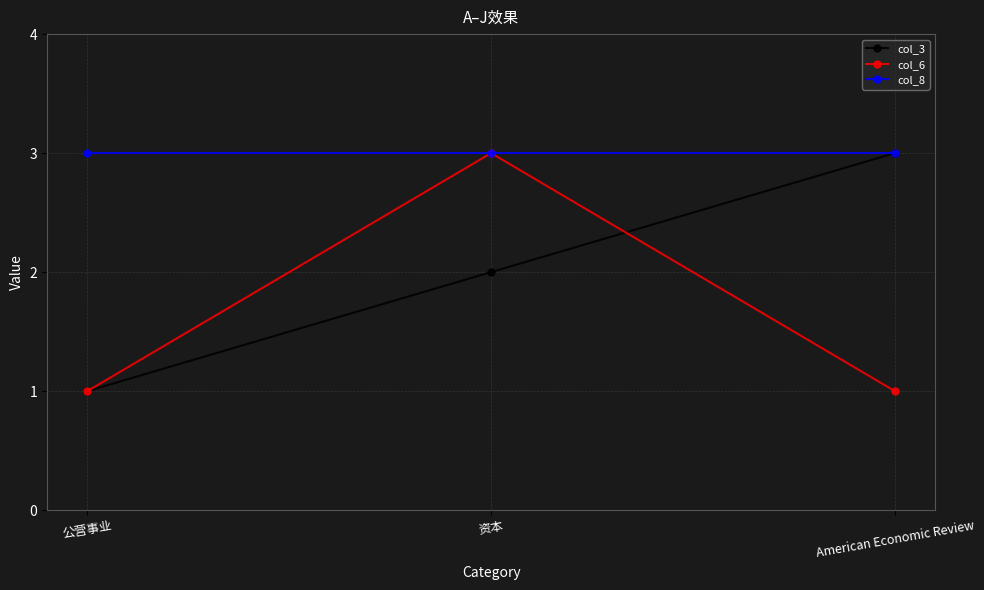

Rank the series by their average value, from lowest to highest.

col_6, col_3, col_8